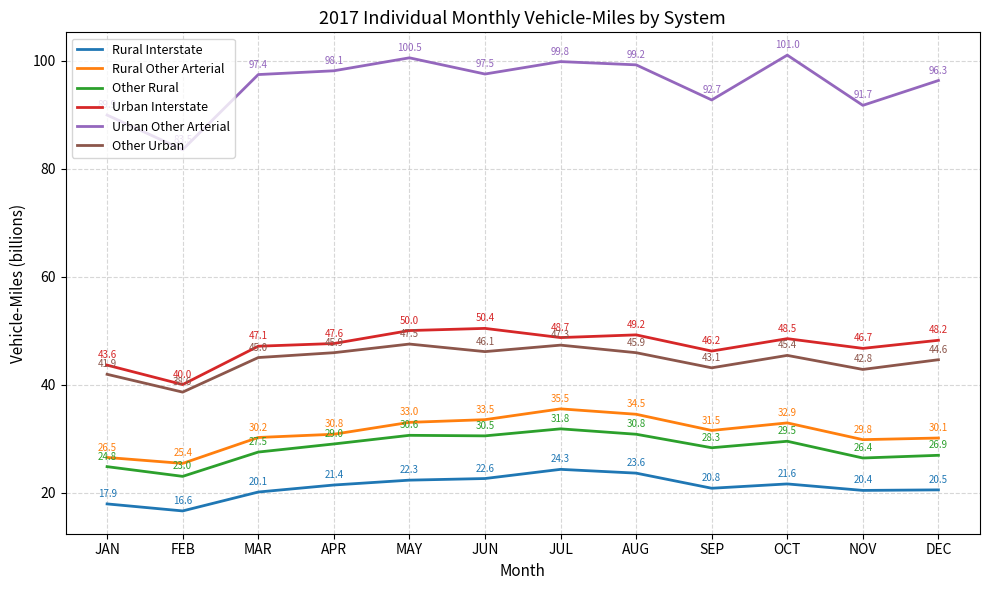

Rank the series by their maximum value, from highest to lowest.

Urban Other Arterial, Urban Interstate, Other Urban, Rural Other Arterial, Other Rural, Rural Interstate